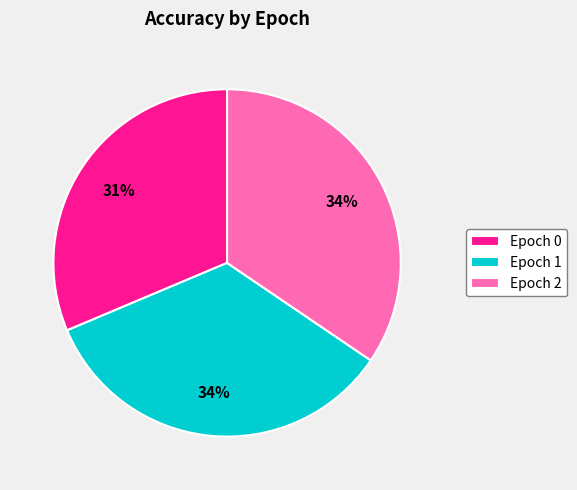

Is it true that Epoch 1 is 26% of the pie?

False